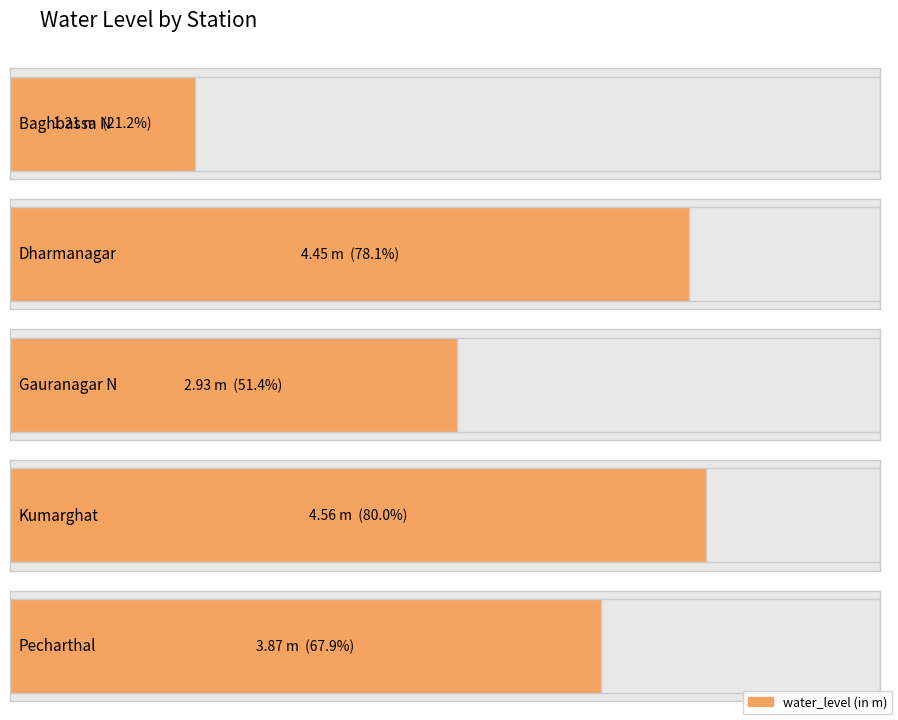

At which label does the data first exceed 3?

Dharmanagar